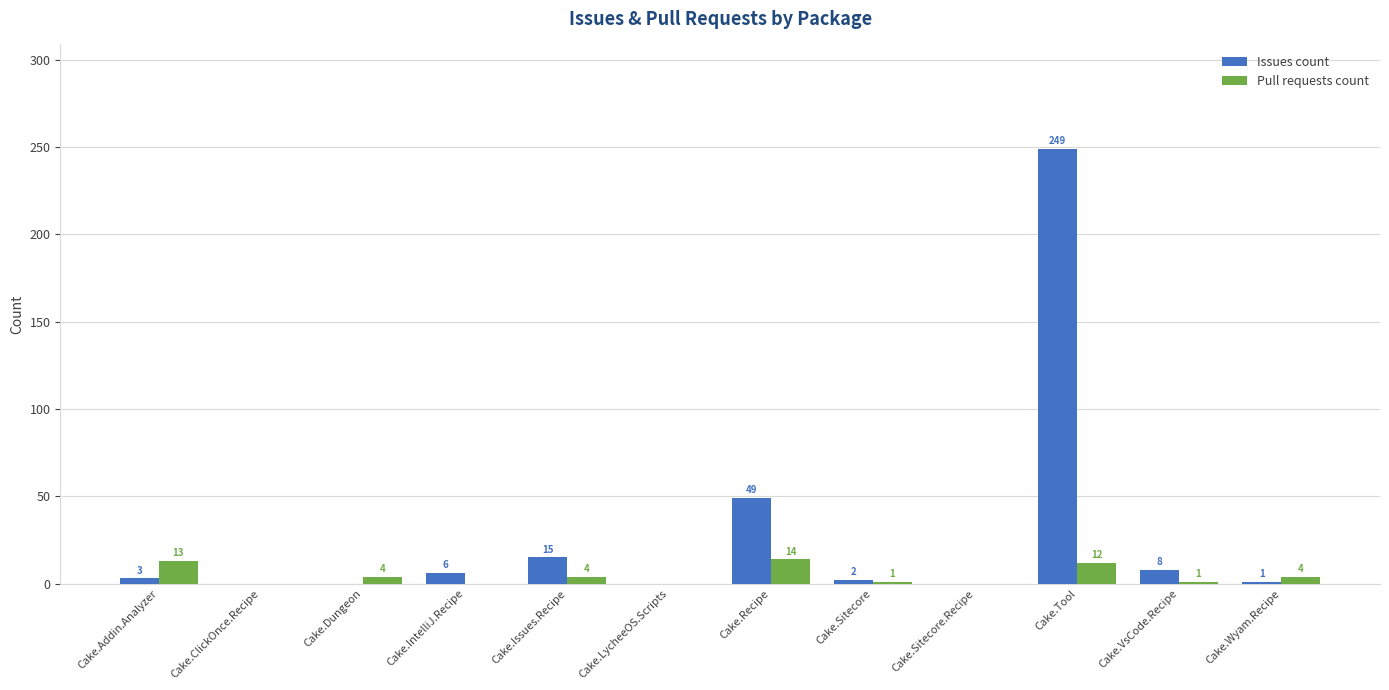

What is the maximum value for Pull requests count?

14